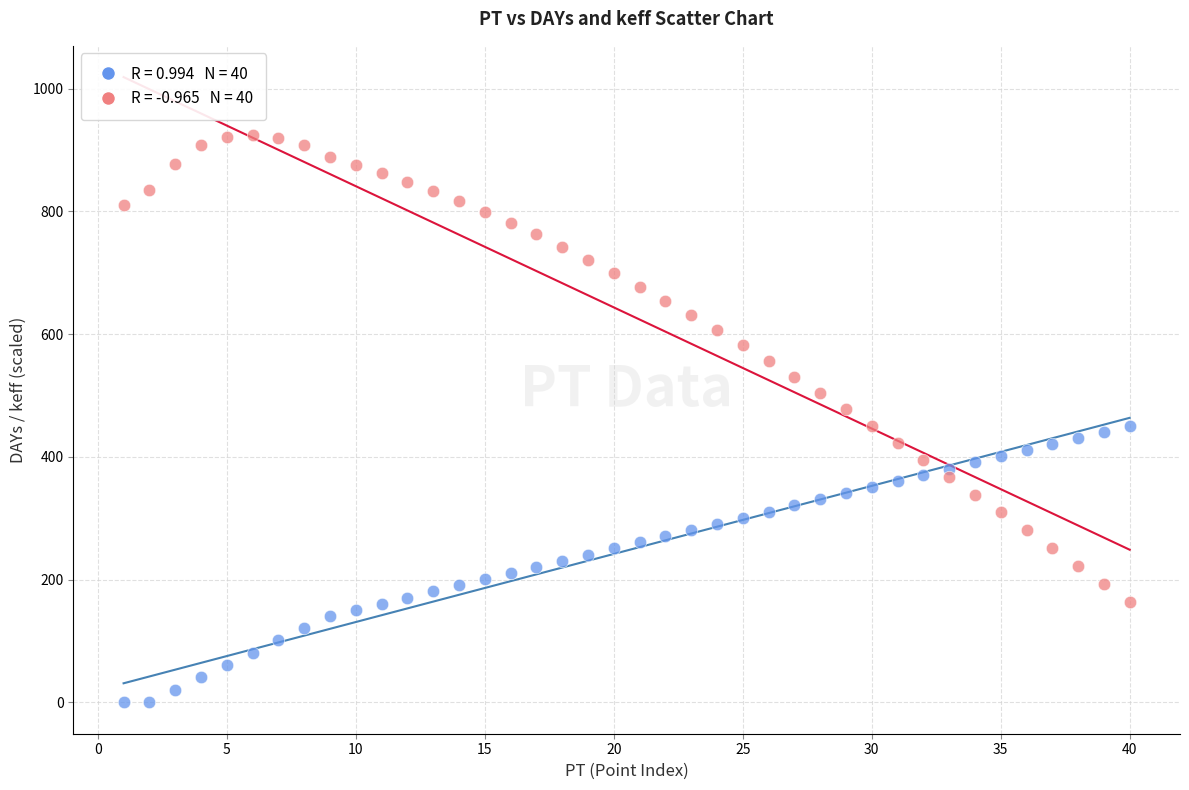

Across all data points, what is the range of X values (max minus min)?

39.0